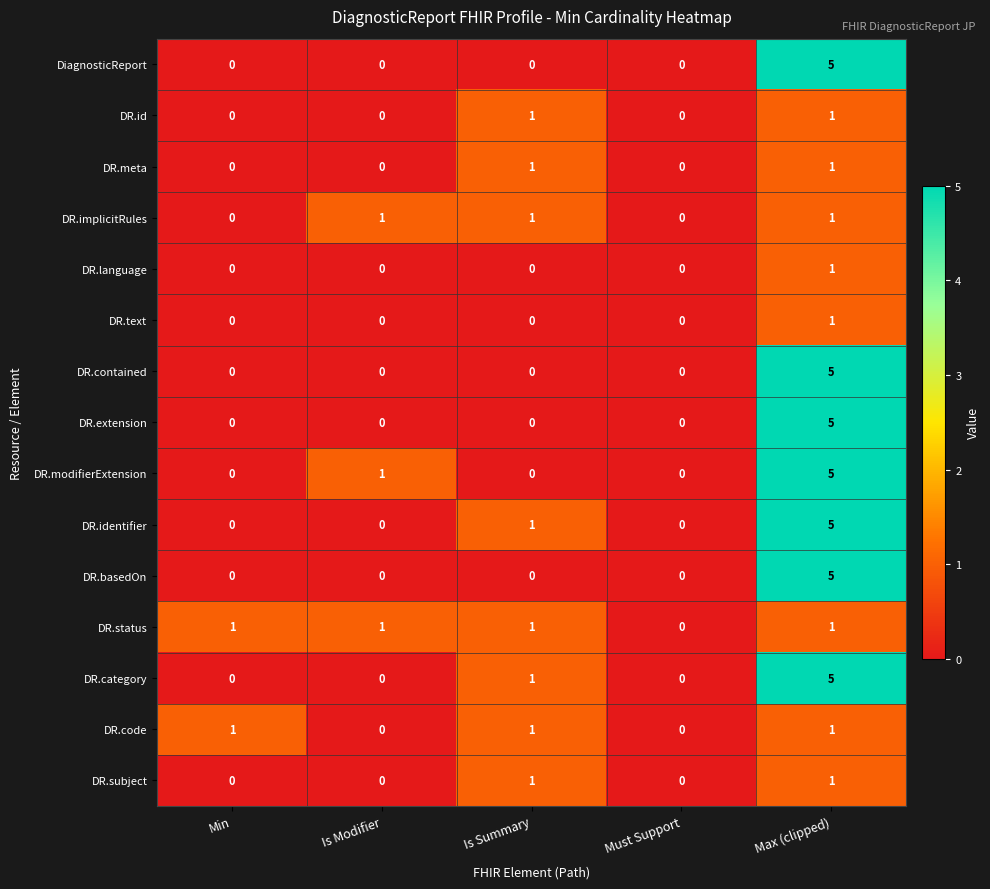

Is it true that DR.contained equals 3 at Min?

False